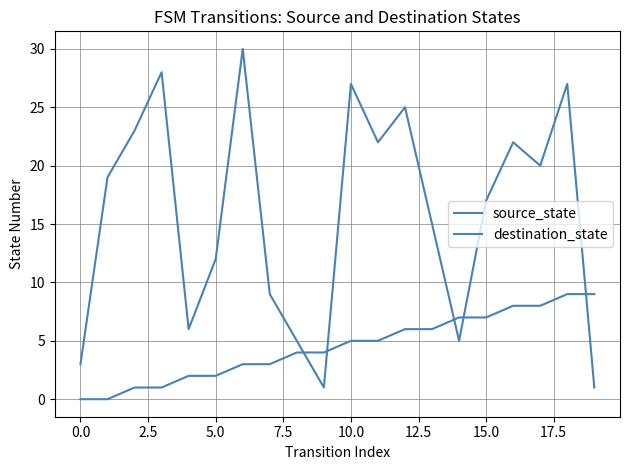

How many lines are shown in the chart?

2